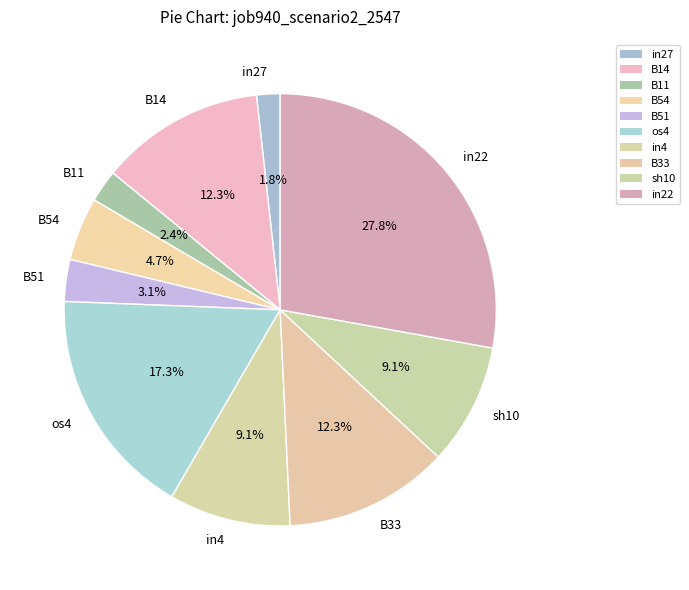

Which category has the biggest portion of the pie?

in22